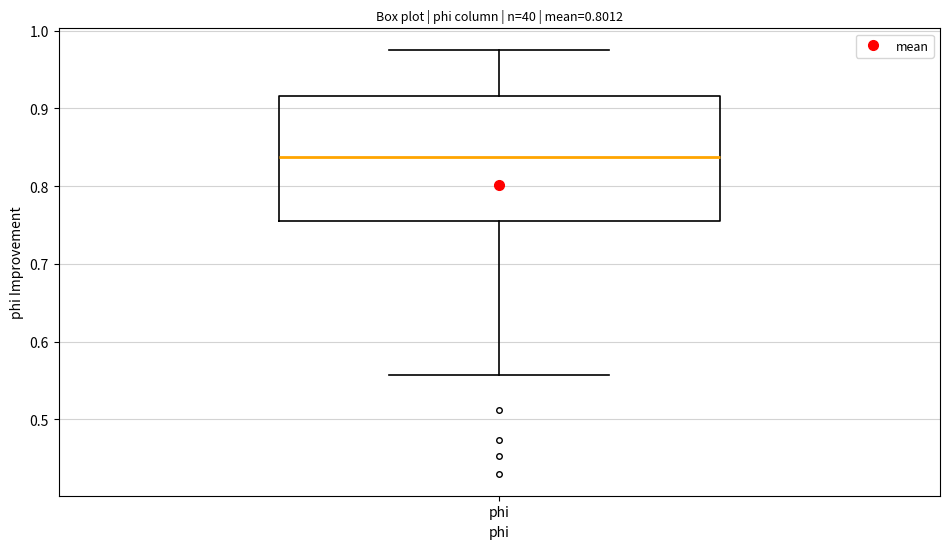

Transcribe this box plot: give where the median line is, the range the box spans, and where the two whiskers end, as read against the y-axis. The values are not printed on the chart, so give them approximately, as read against the axis.

median 0.84, box 0.76 to 0.92, whiskers 0.56 to 0.98